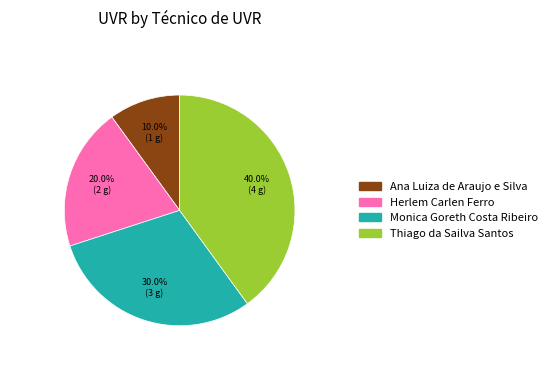

True or false: Monica Goreth Costa Ribeiro accounts for 30% of the total.

True